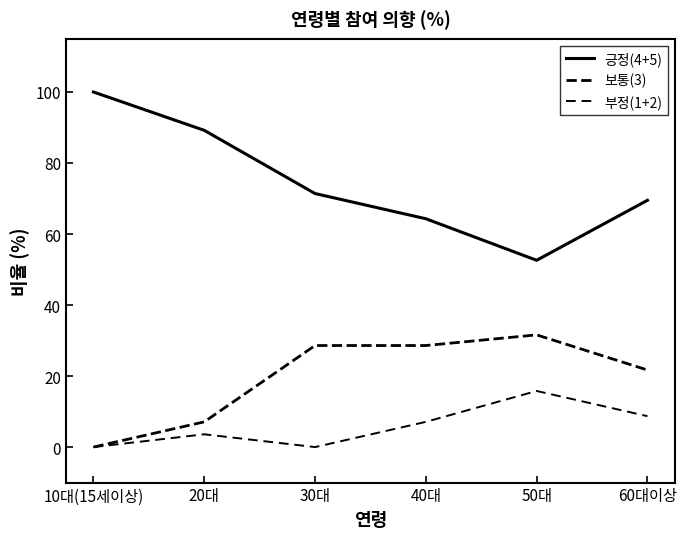

At how many categories does at least one series exceed 41?

6